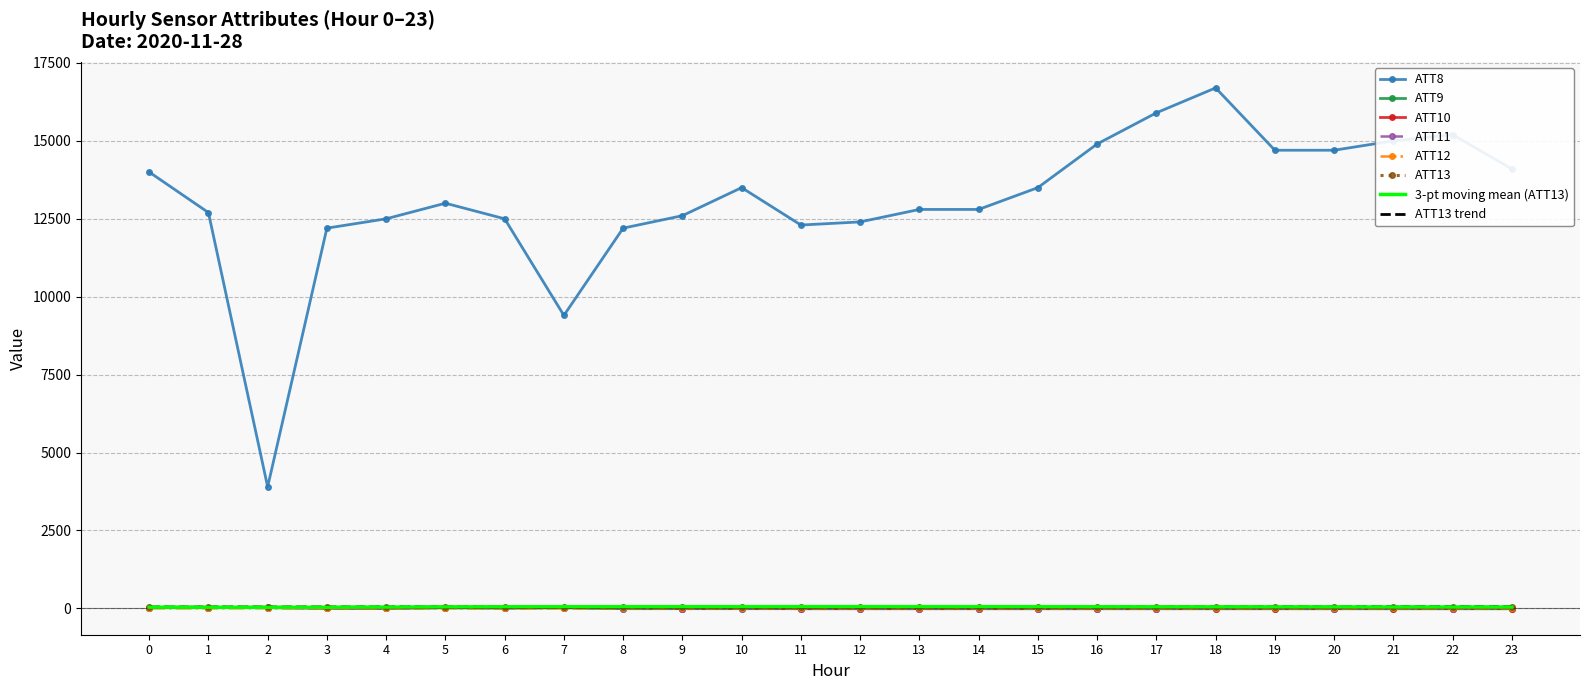

What is the minimum value shown in the chart?

-10.0